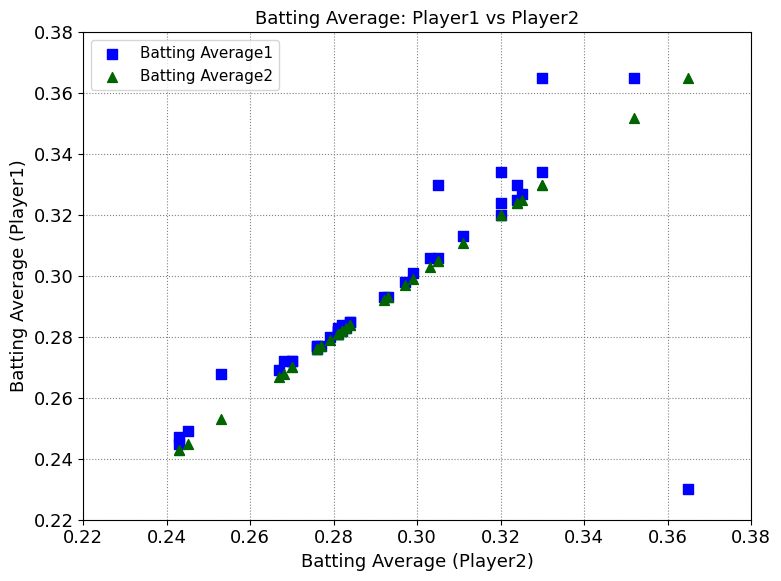

Which series has the largest Y range (max minus min)?

Batting Average1